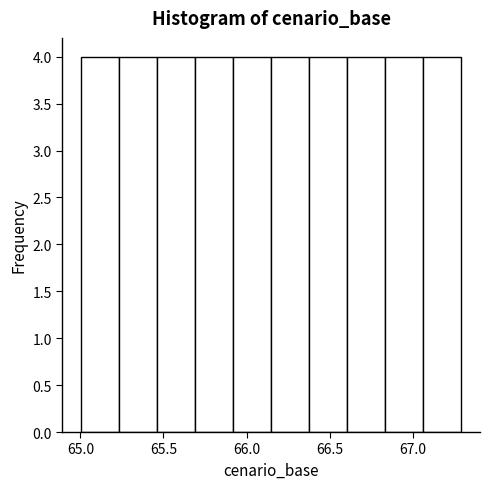

What is the height of the bar covering 66.40 to 66.60 on the x-axis? Neither the bar edges nor the heights are printed on the chart, so give them approximately, as read against the axes.

4